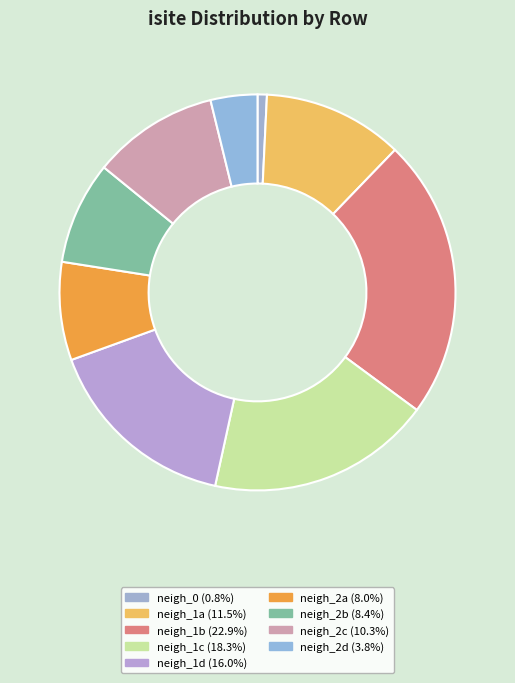

Count the number of slices in the pie.

9